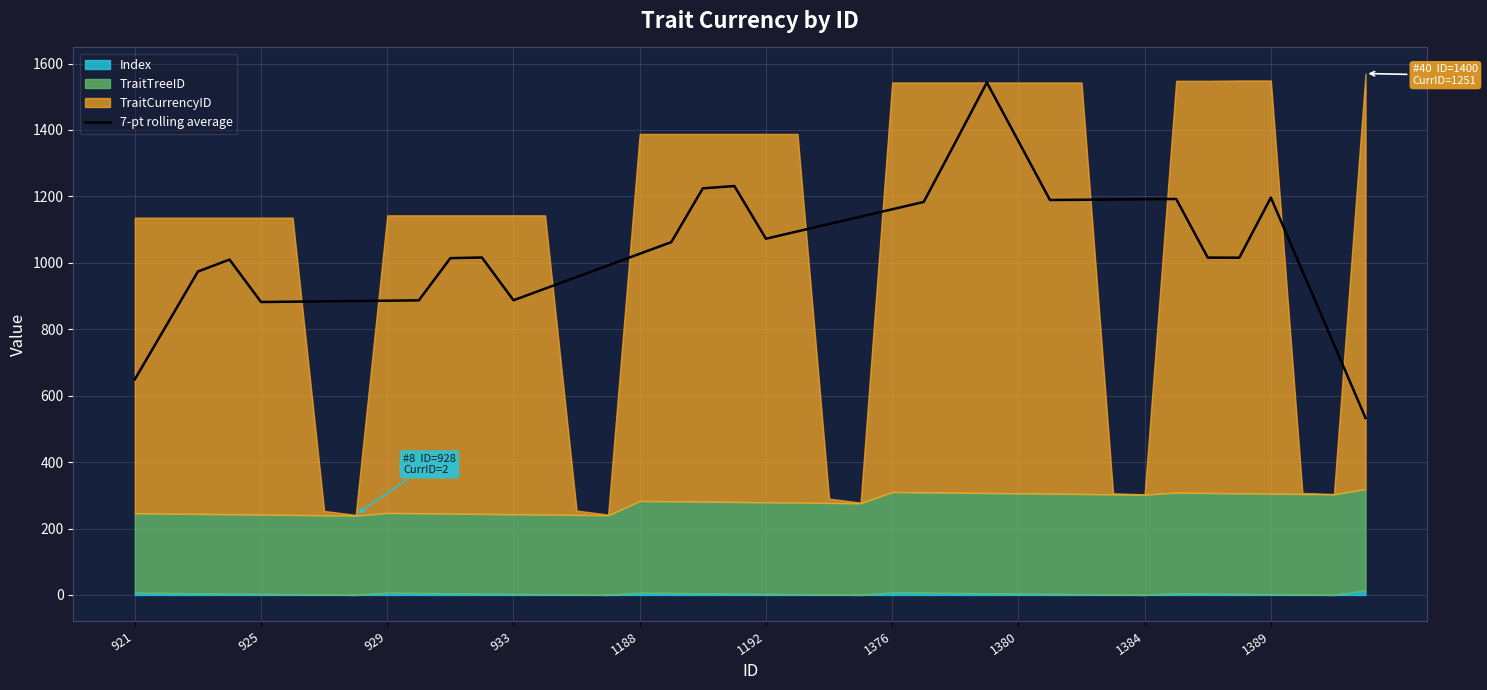

What is the maximum value for 7-pt rolling average?

1543.0